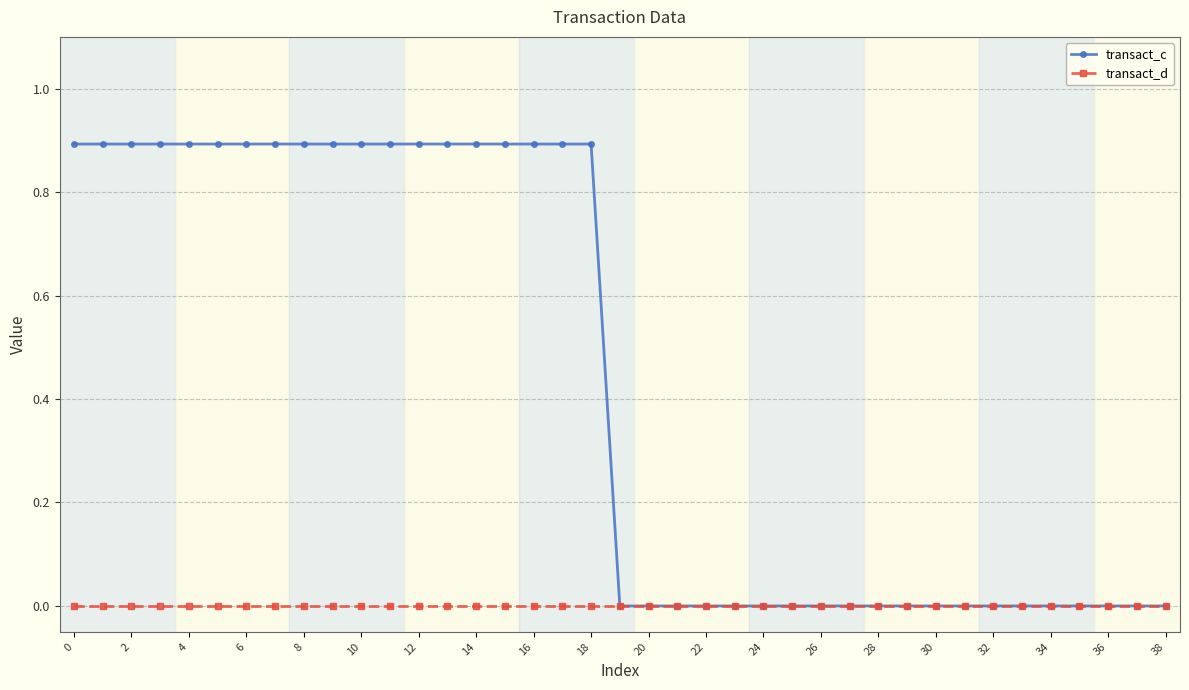

Which series has the widest spread of values?

transact_c